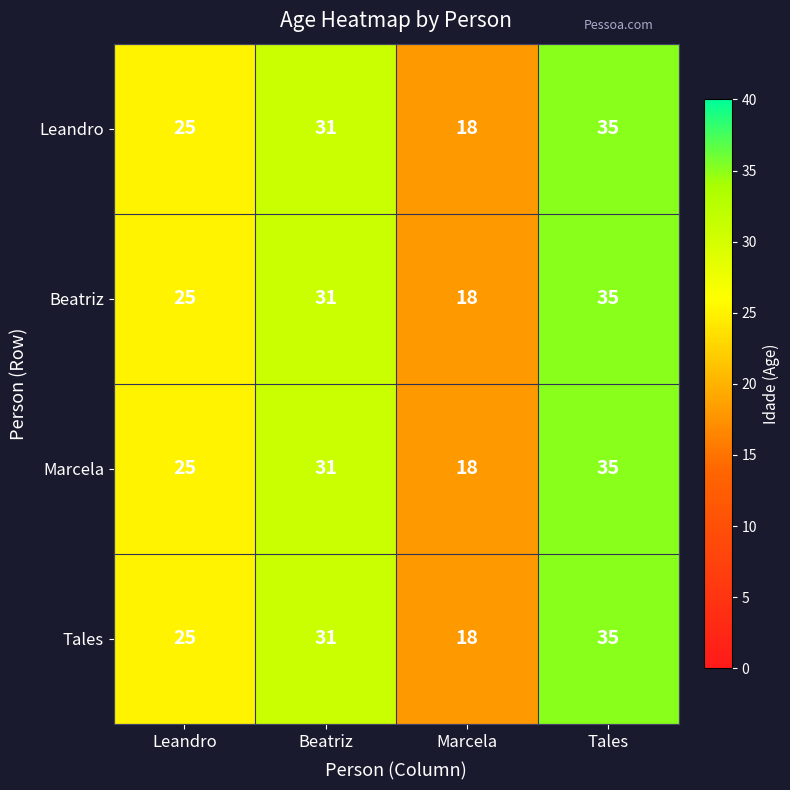

How many distinct data groups are displayed?

4